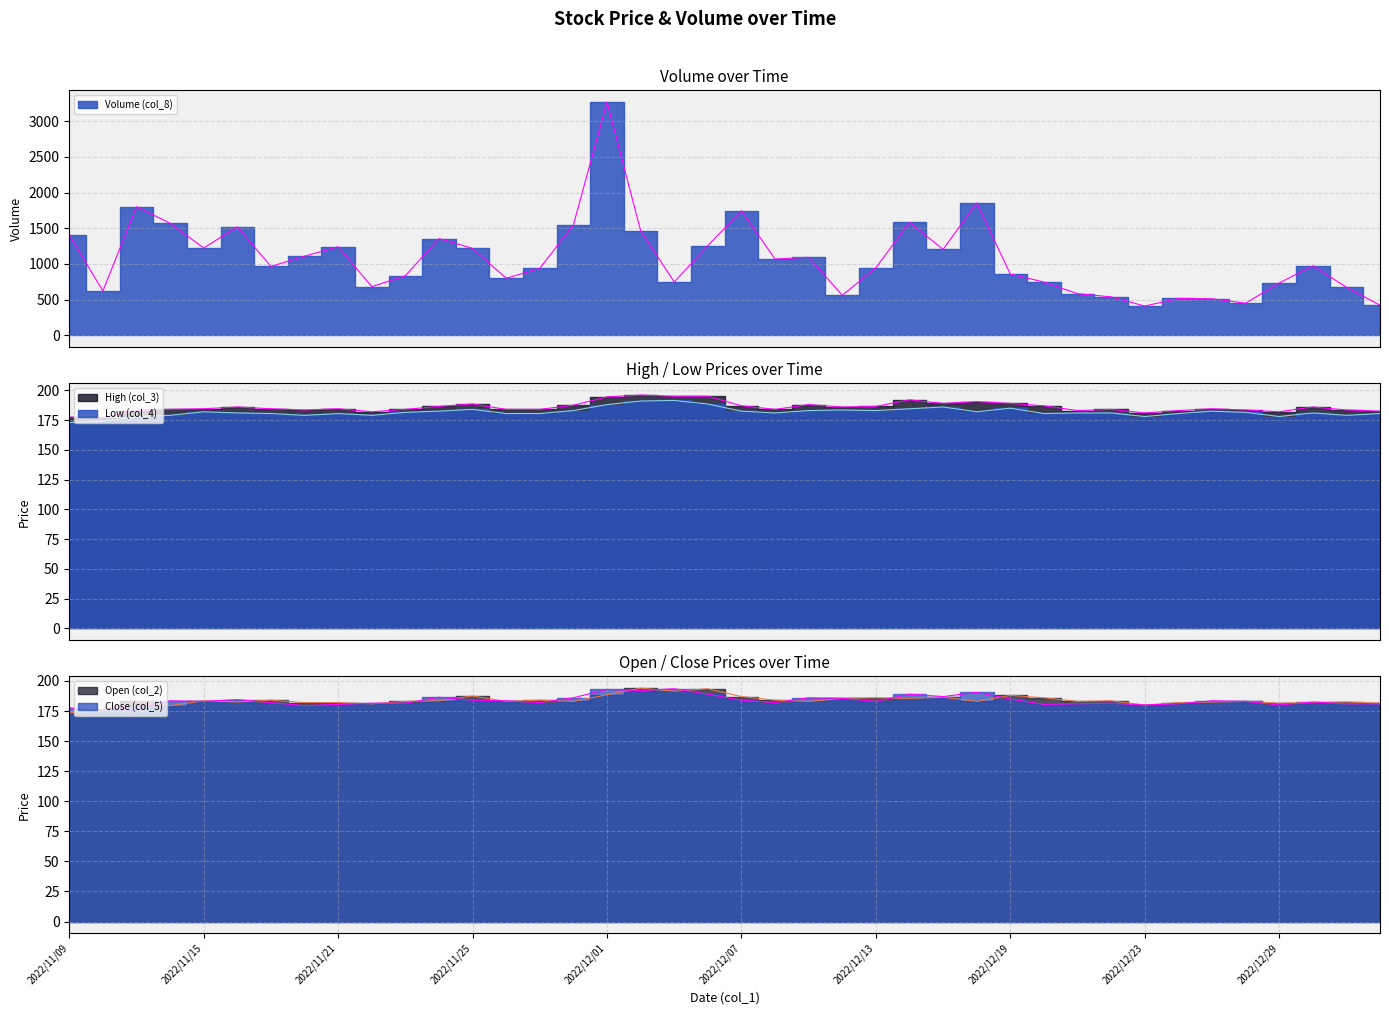

At how many categories does at least one series exceed 417?

39